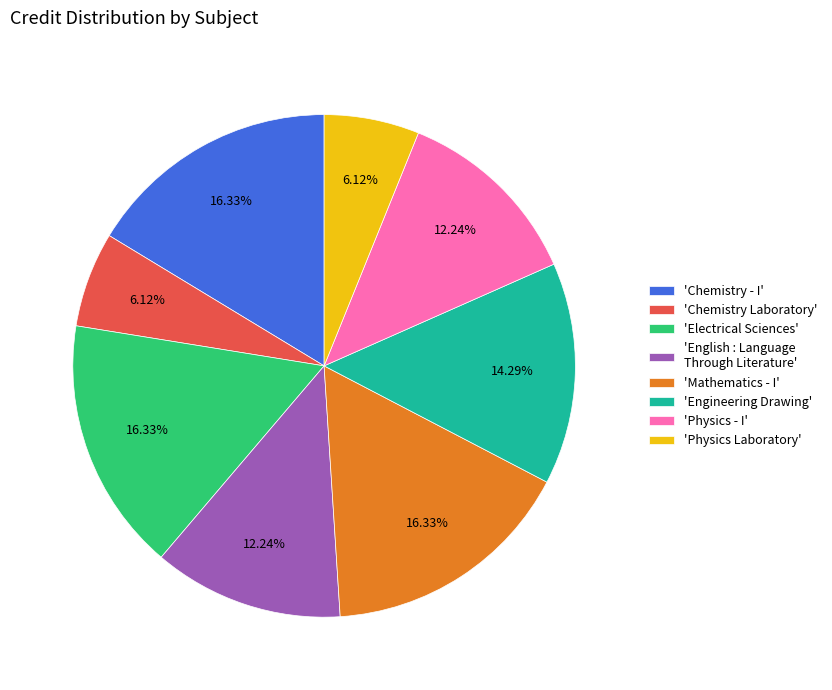

What is the ratio of the value at 'Chemistry Laboratory' to the value at 'Physics - I'?

0.5